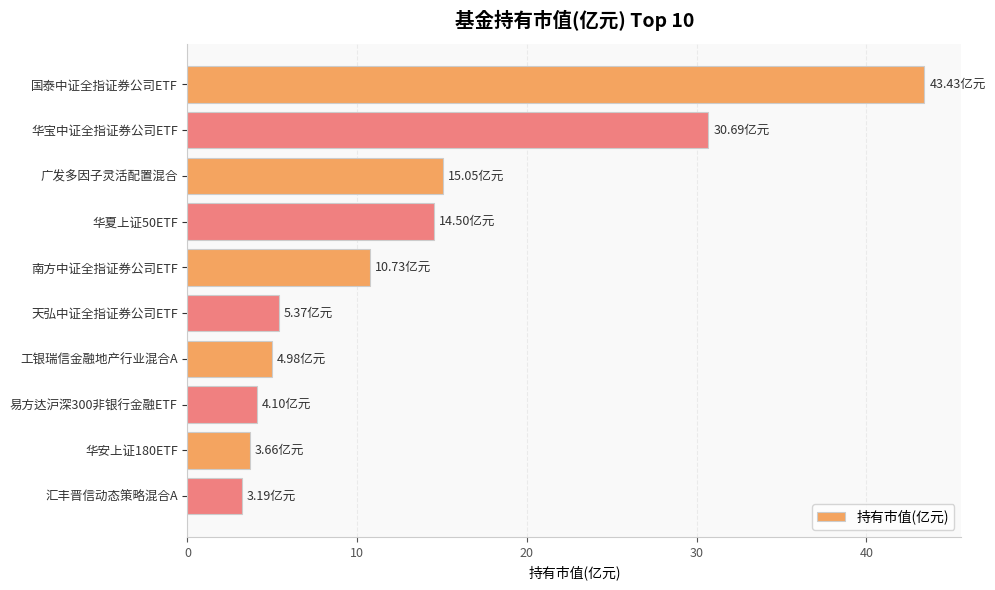

How many values are below 10?

5